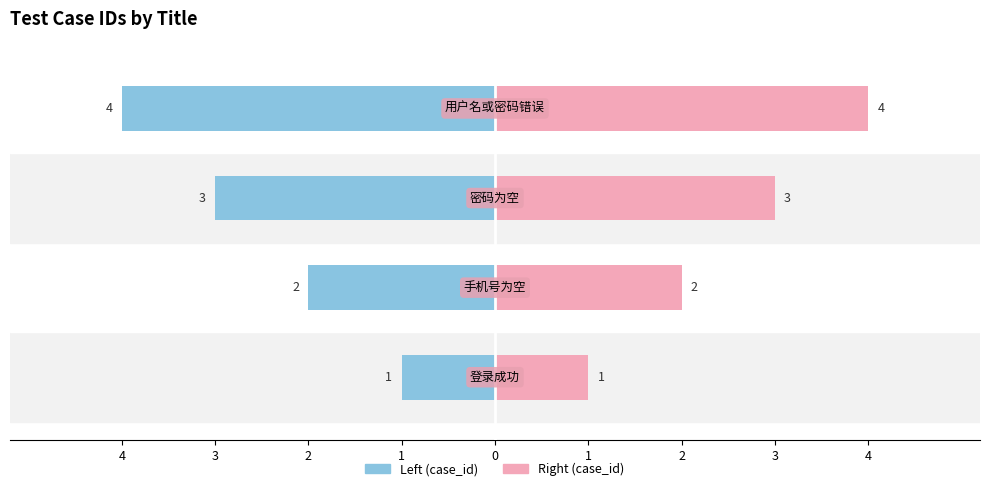

Between 2 and 4, which is larger?

4